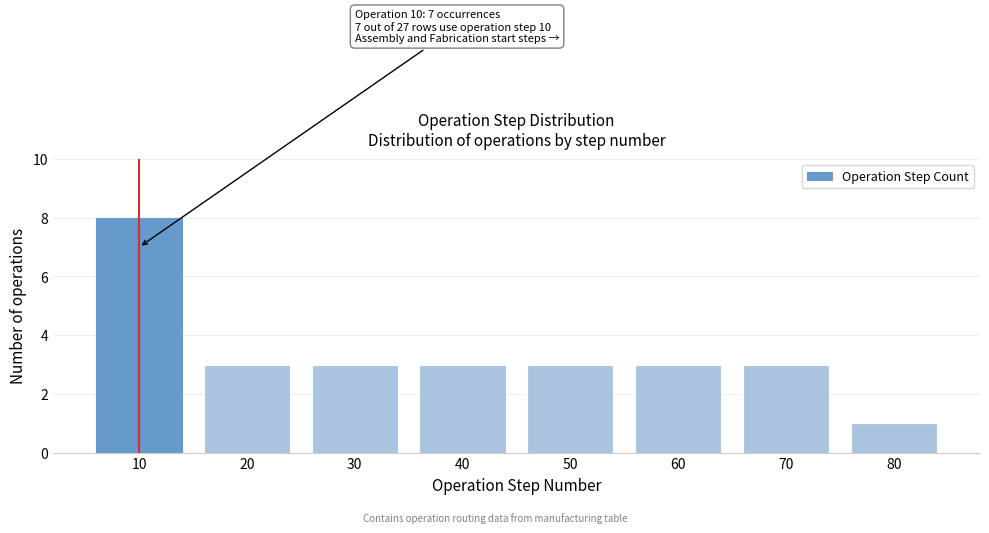

Reading right to left, transcribe all the data shown in this chart.

80=1	70=3	60=3	50=3	40=3	30=3	20=3	10=8